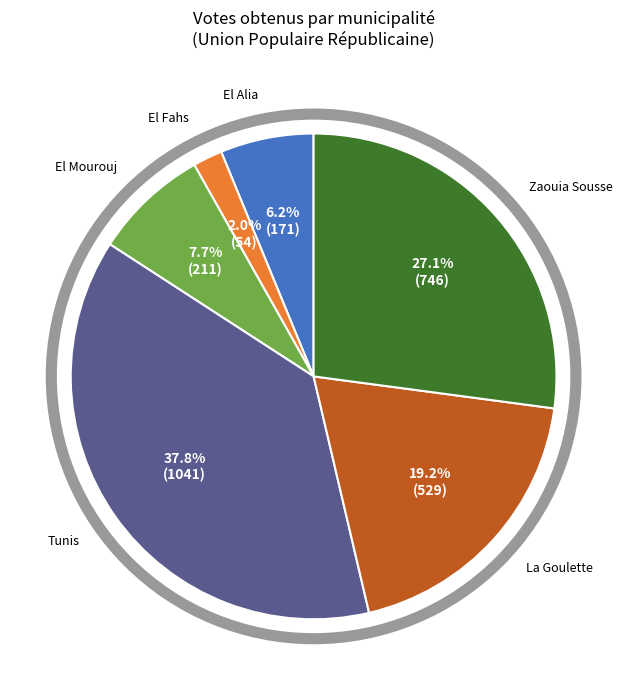

What portion of the pie excludes El Fahs?

98.0%